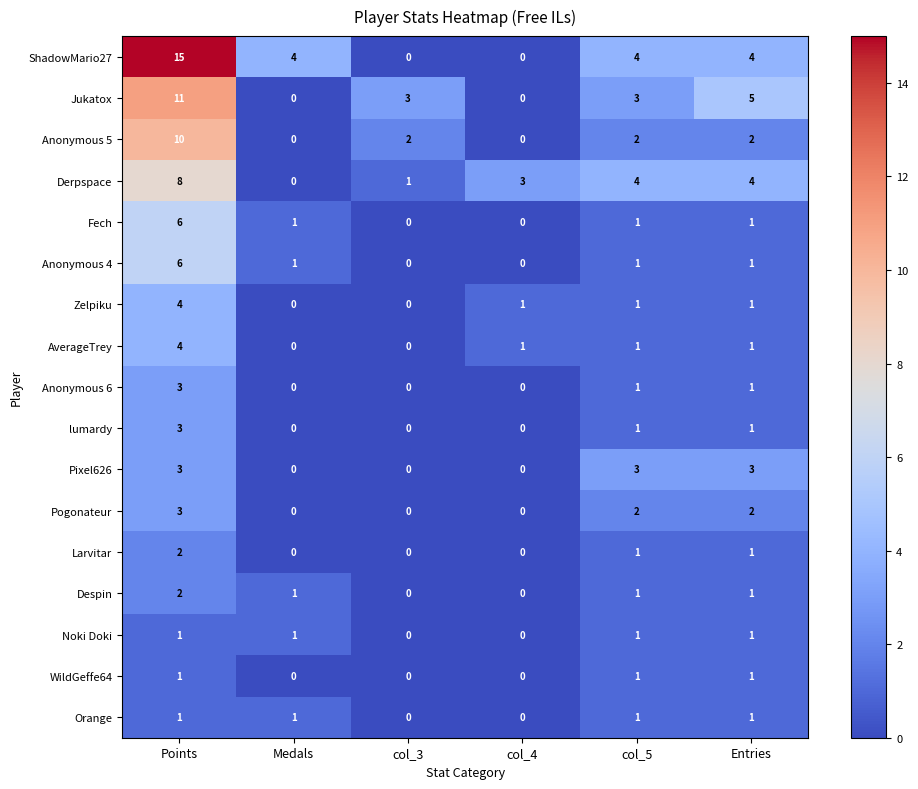

Count the number of categories in the chart.

6